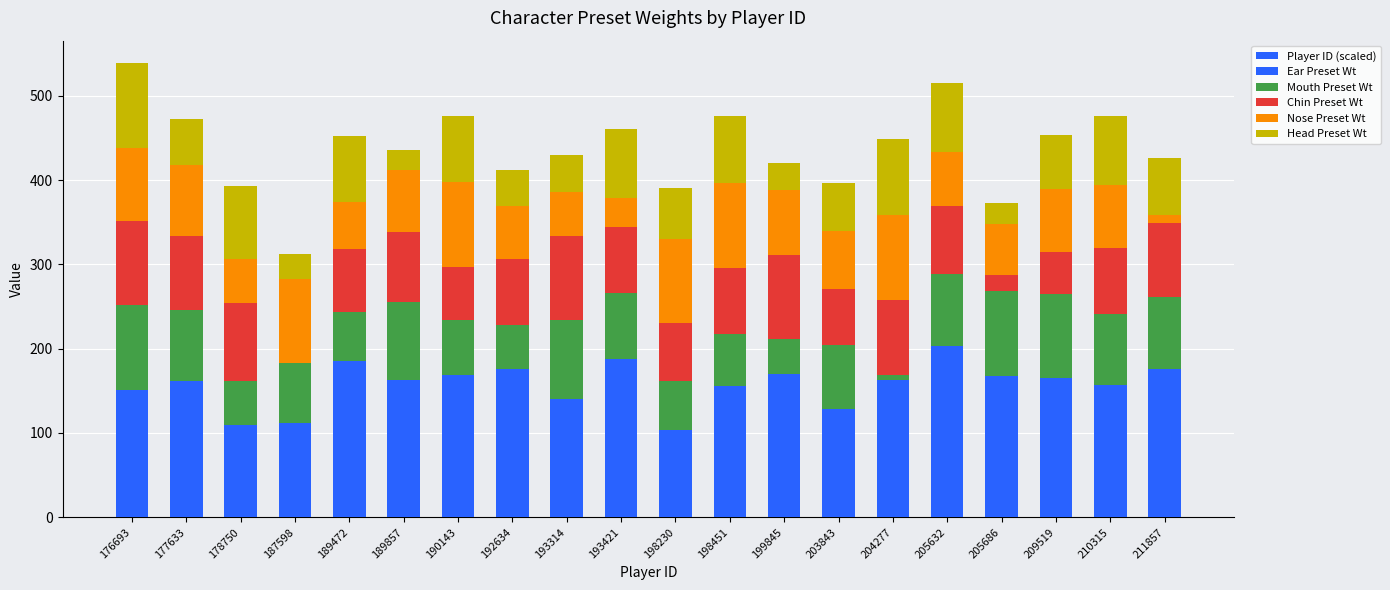

How many series are shown in this chart?

6